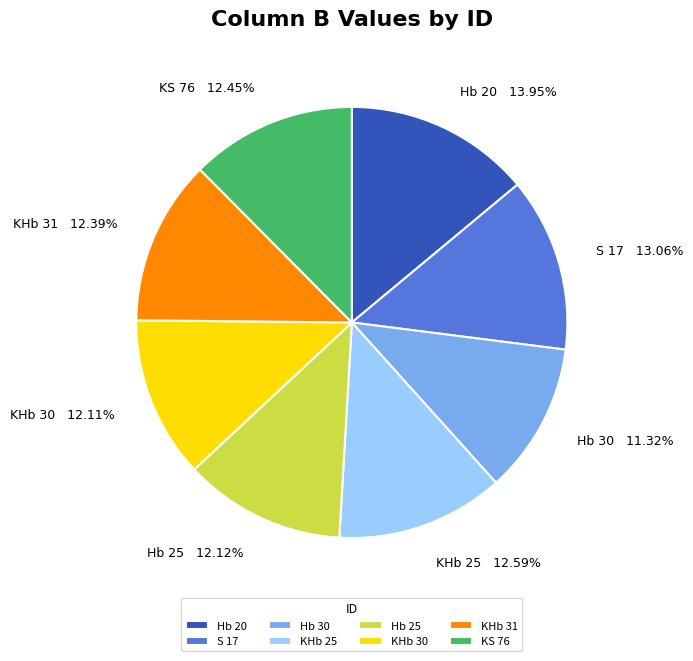

Which category has the smallest portion of the pie?

Hb 30